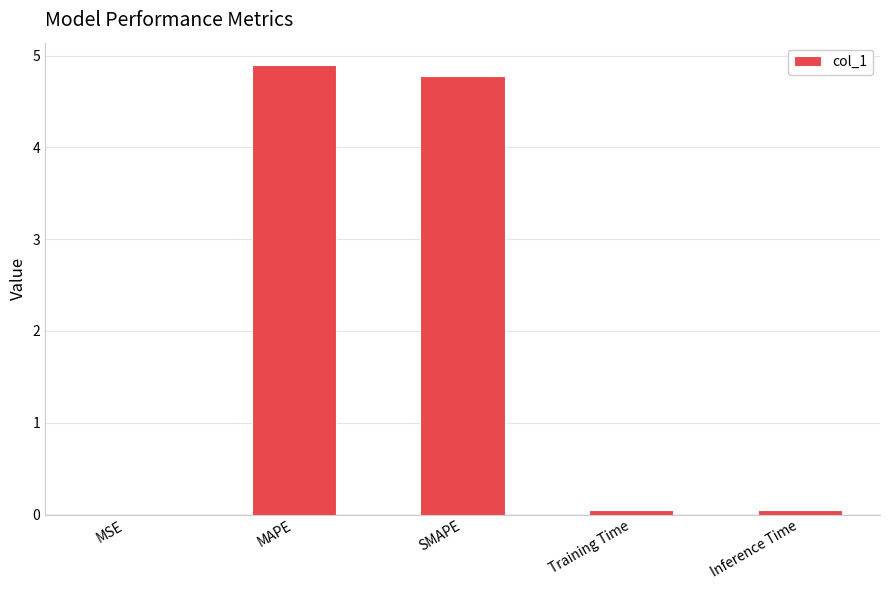

Between SMAPE and Training Time, which is larger?

SMAPE